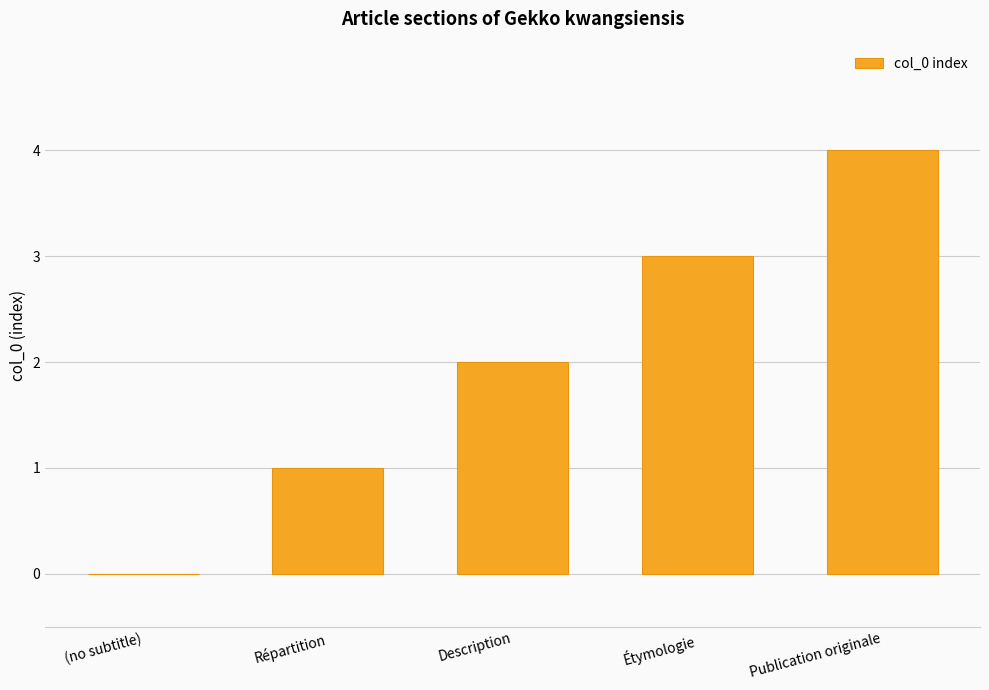

Reading left to right, list all the values displayed in this chart.

0	1	2	3	4